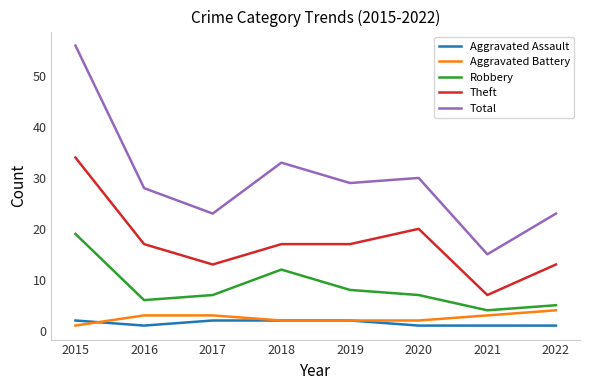

Reading left to right, what are all the values shown in this chart?

Aggravated Assault: 2015=2	2016=1	2017=2	2018=2	2019=2	2020=1	2021=1	2022=1
Aggravated Battery: 2015=1	2016=3	2017=3	2018=2	2019=2	2020=2	2021=3	2022=4
Robbery: 2015=19	2016=6	2017=7	2018=12	2019=8	2020=7	2021=4	2022=5
Theft: 2015=34	2016=17	2017=13	2018=17	2019=17	2020=20	2021=7	2022=13
Total: 2015=56	2016=28	2017=23	2018=33	2019=29	2020=30	2021=15	2022=23